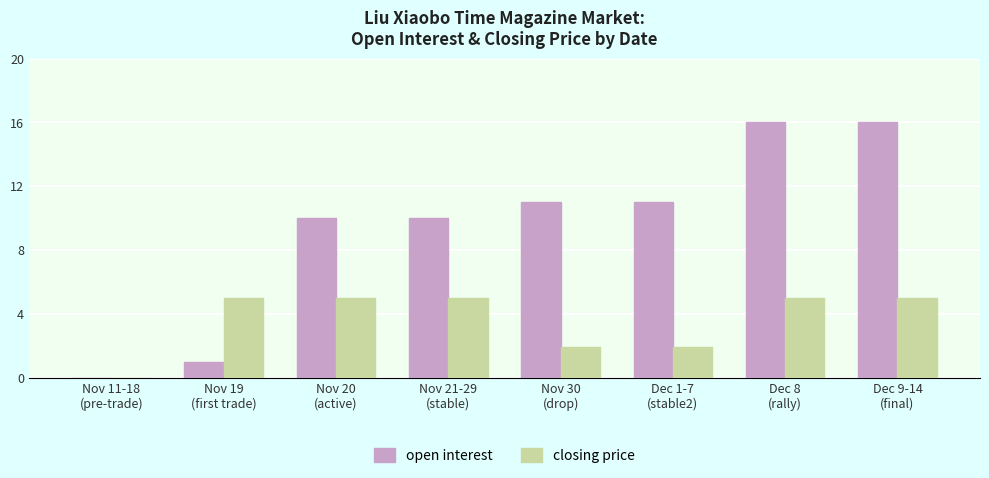

How many groups of bars are there?

8